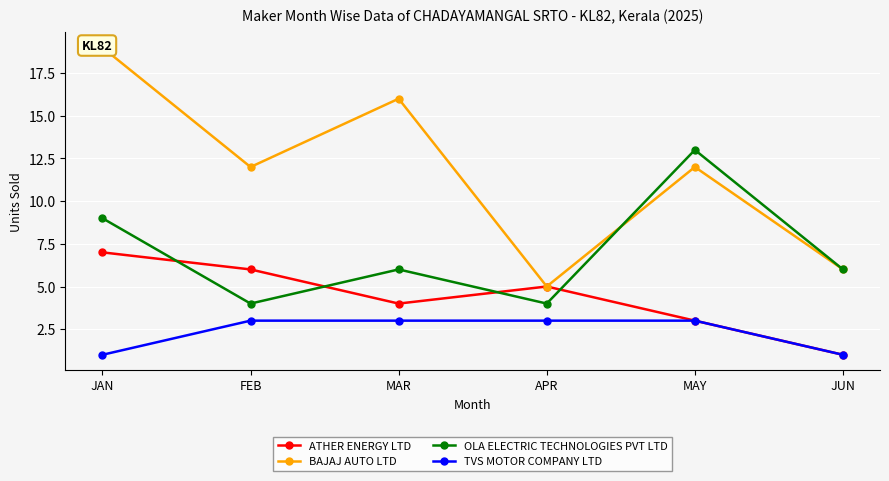

What is the highest value of the TVS MOTOR COMPANY LTD series?

3